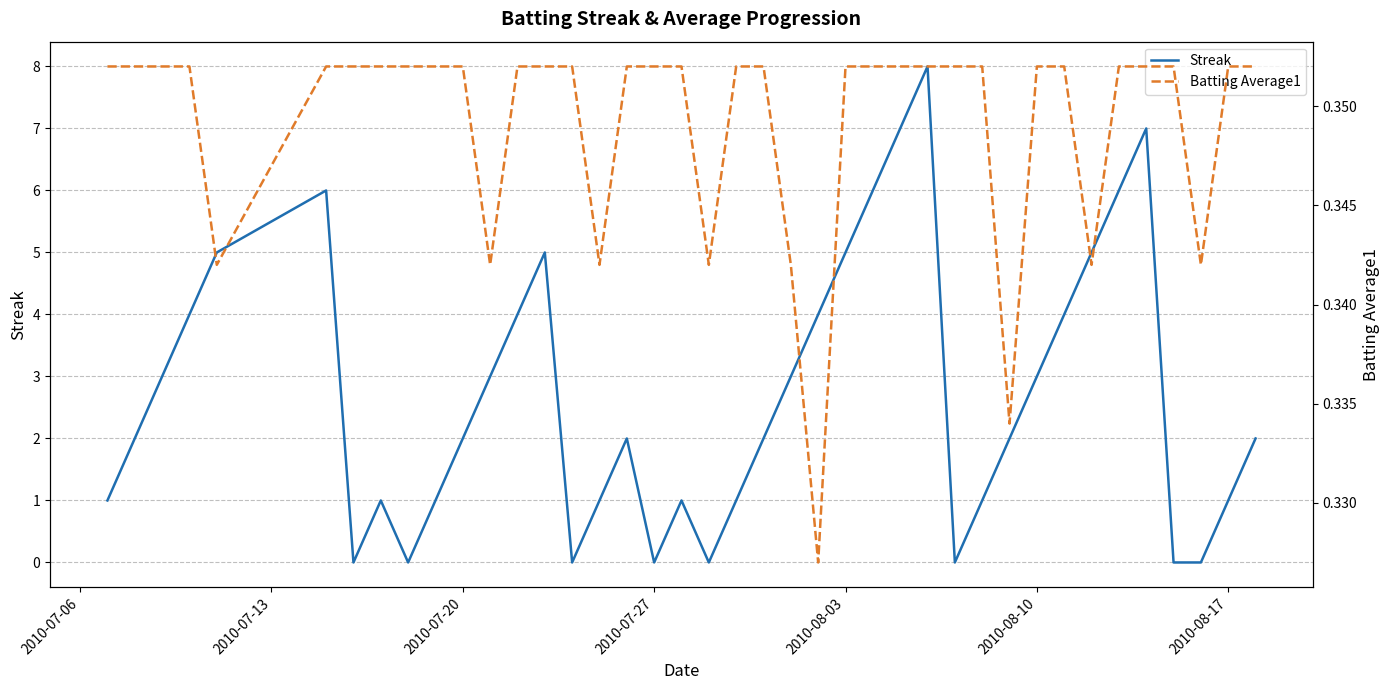

True or false: Streak has a value of 1 at 2010-08-17.

True